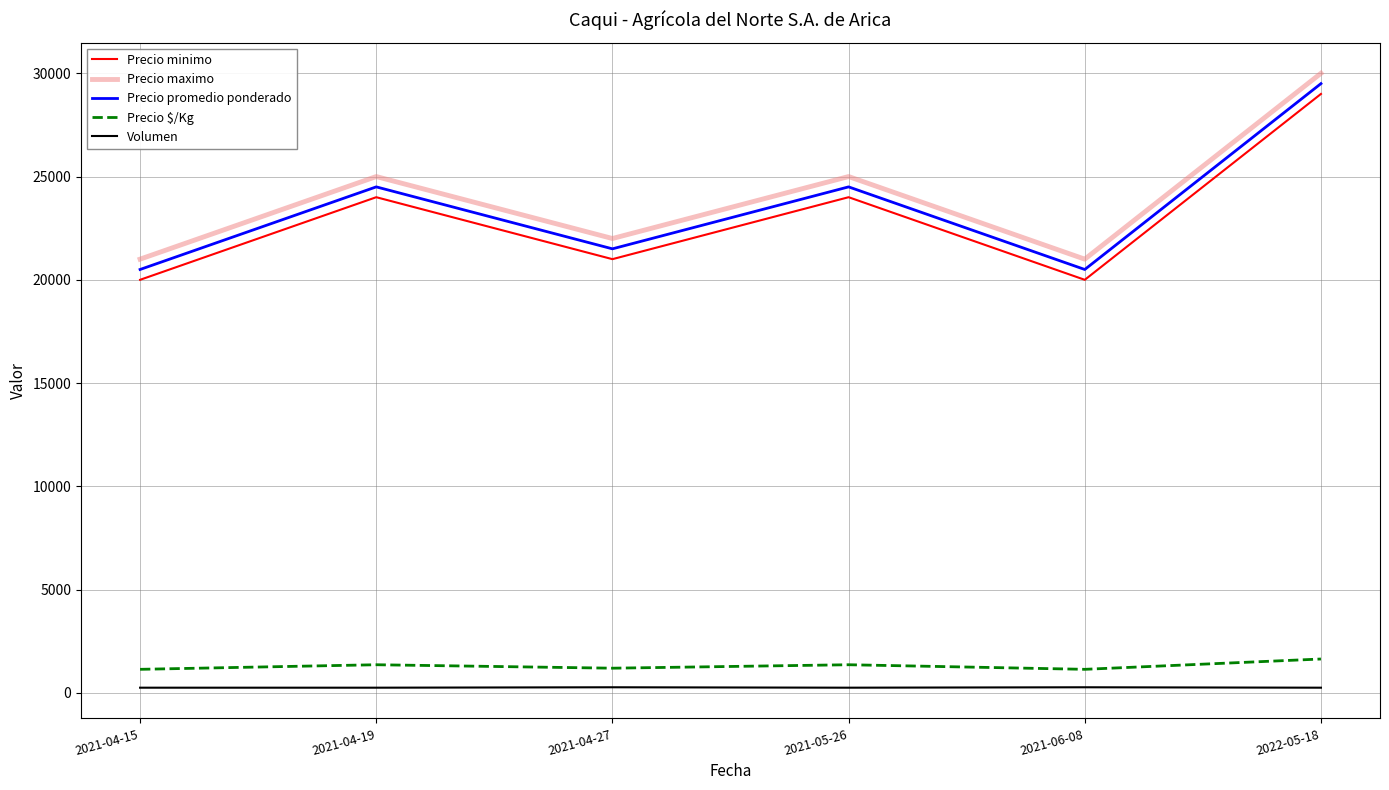

What are all the series names shown in the legend?

Precio minimo, Precio maximo, Precio promedio ponderado, Precio $/Kg, Volumen